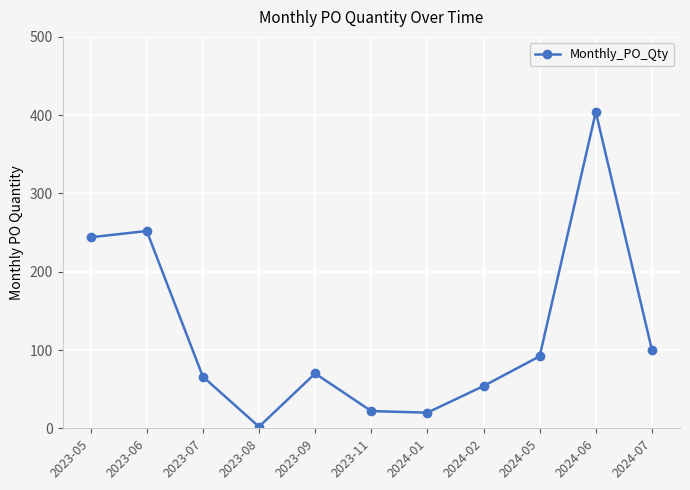

How many lines are shown in the chart?

1